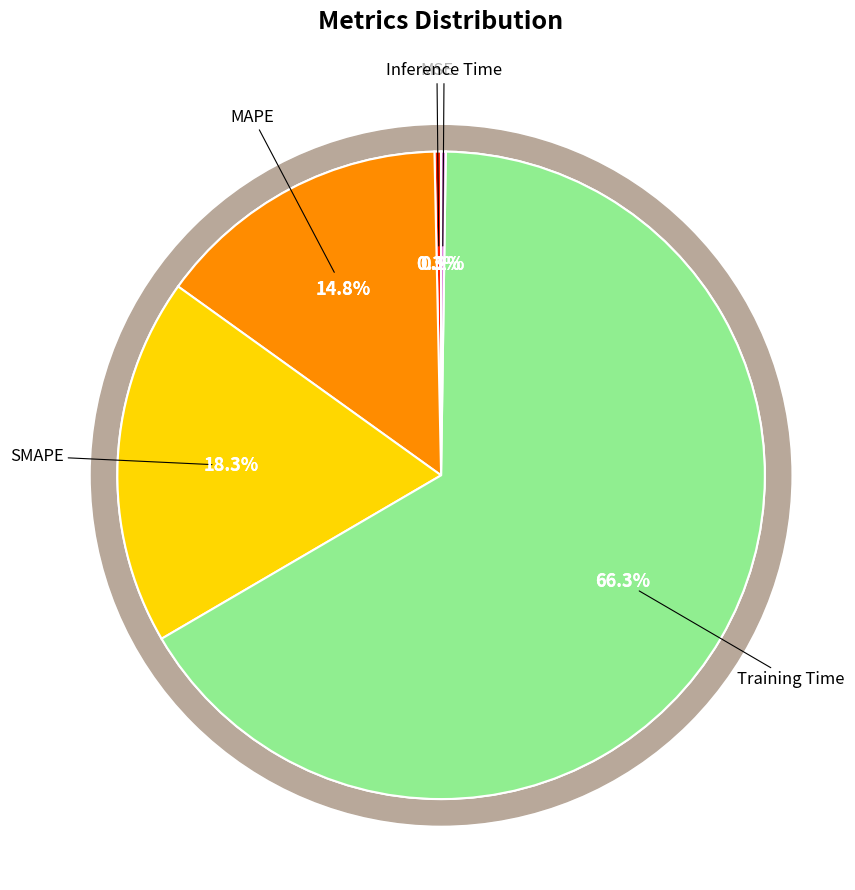

To the nearest percent, what is the difference between the Inference Time and Training Time slice percentages?

66%